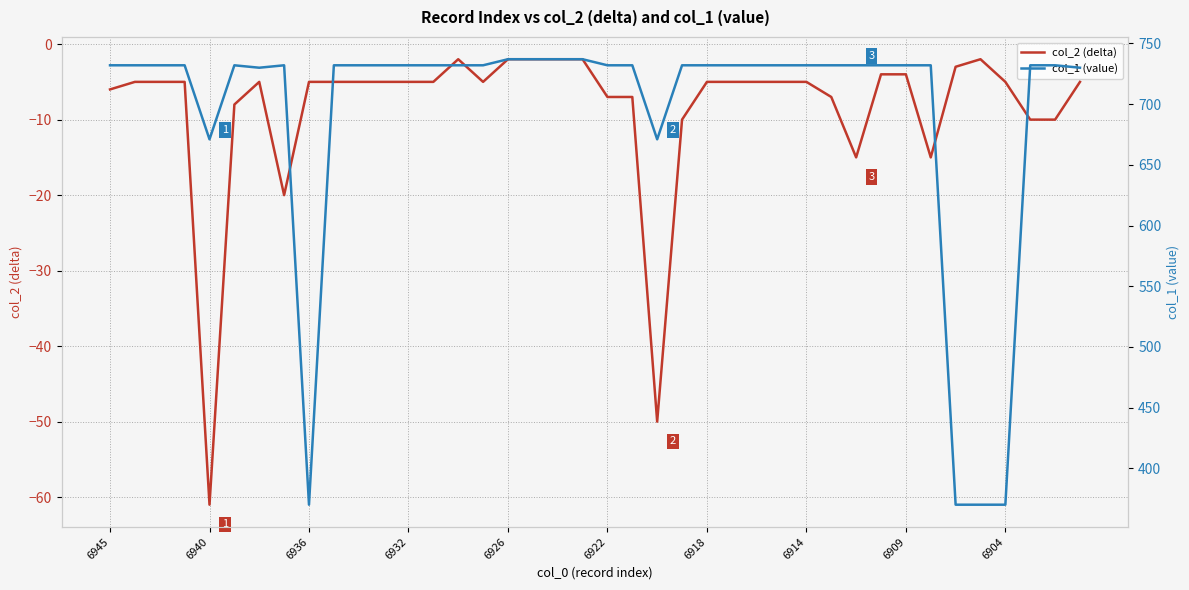

True or false: col_2 (delta) and col_1 (value) intersect in this chart.

False